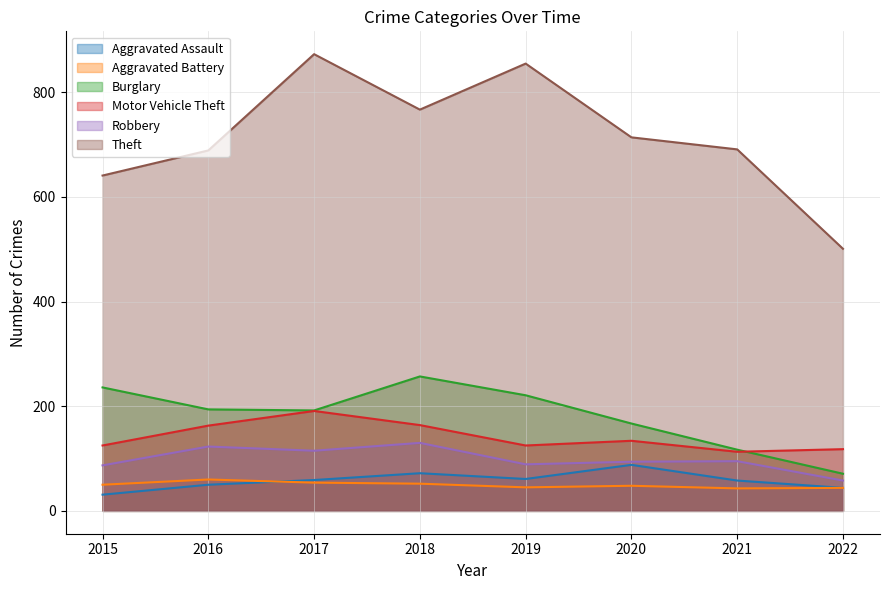

True or false: Motor Vehicle Theft and Robbery cross at least once.

False